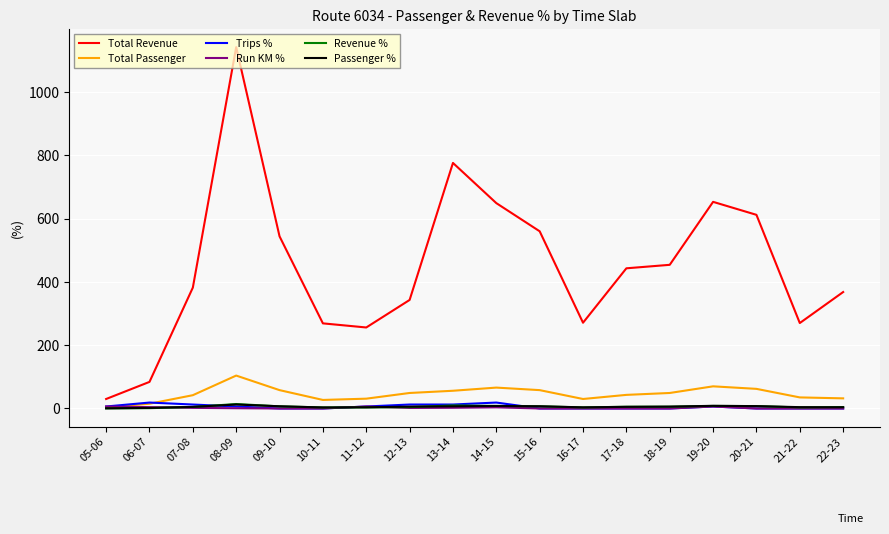

The value of Total Passenger at 18-19 is 49.0. True or false?

True